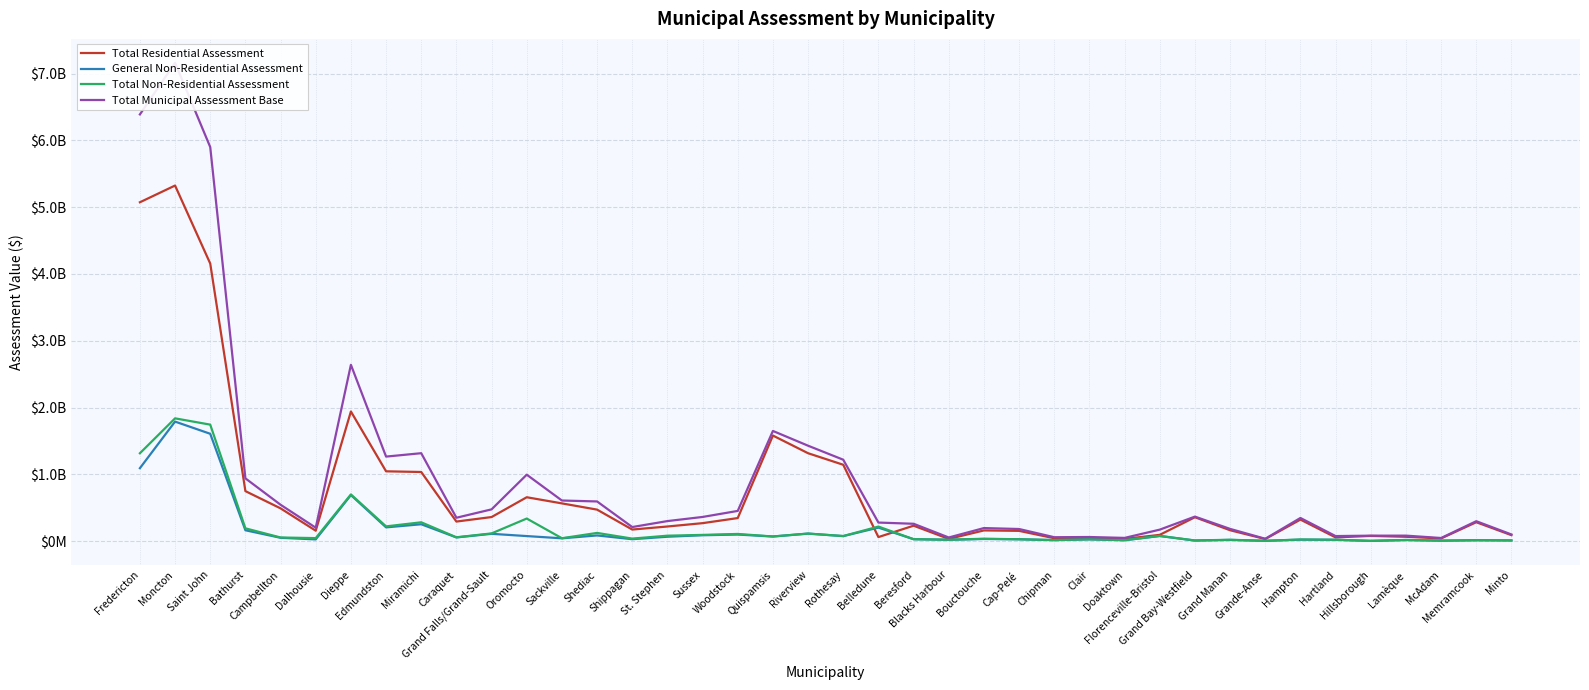

Reading left to right, what are all the values shown in this chart?

Total Residential Assessment: 5074139200	5324570900	4156523300	748542700	490228900	155723000	1941121700	1045126400	1034839700	292699000	360181800	656751400	564746600	471329000	173009200	218615500	268717800	344932500	1580554000	1315926300	1143134300	60093700	230849800	32951800	159863500	153426000	42817600	34358200	33115800	93721800	357399300	162722900	30813900	322122000	55270100	77876900	64571300	39873300	282835800	89066700
General Non-Residential Assessment: 1091922200	1789619400	1607137100	162223000	49469300	25406100	689336796	205534500	252172600	54797600	109175800	75243900	41716100	84561700	28529100	65278000	87644900	97867900	68930700	112566100	74960000	201836704	28530500	19811300	31831400	27133400	14488400	26507300	12491300	76310300	8257500	17685500	4060300	21692200	19878100	2984600	16041700	6460100	12133800	9628800
Total Non-Residential Assessment: 1315524100	1838235800	1744108500	191055800	54120500	44788200	698938096	220438200	281499700	57001500	115114100	337811400	42995800	122479900	37430700	81102300	92816000	107089300	68932400	112566100	75704000	217570904	28633100	21066100	35213000	27687900	15382700	26913900	14826800	77854200	9320100	20147100	4154800	24207100	20009000	3533500	17311600	6563200	15078400	10407300
Total Municipal Assessment Base: 6389663300	7162806700	5900631800	939598500	544349400	200511200	2640059796	1265564600	1316339400	349700500	475295900	994562800	607742400	593808900	210439900	299717800	361533800	452021800	1649486400	1428492400	1218838300	277664604	259482900	54017900	195076500	181113900	58200300	61272100	47942600	171576000	366719400	182870000	34968700	346329100	75279100	81410400	81882900	46436500	297914200	99474000